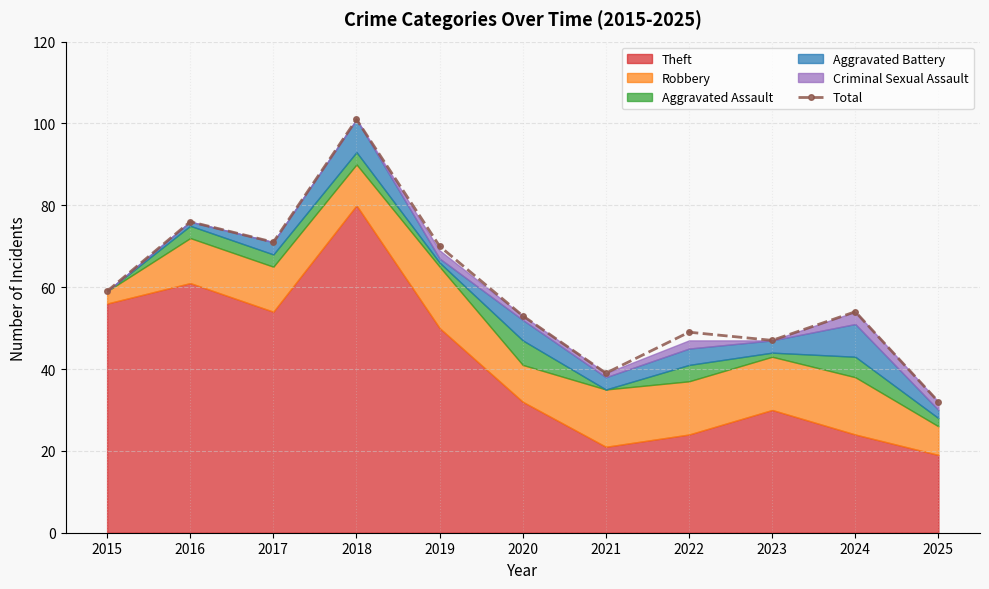

How many lines are shown in the chart?

1